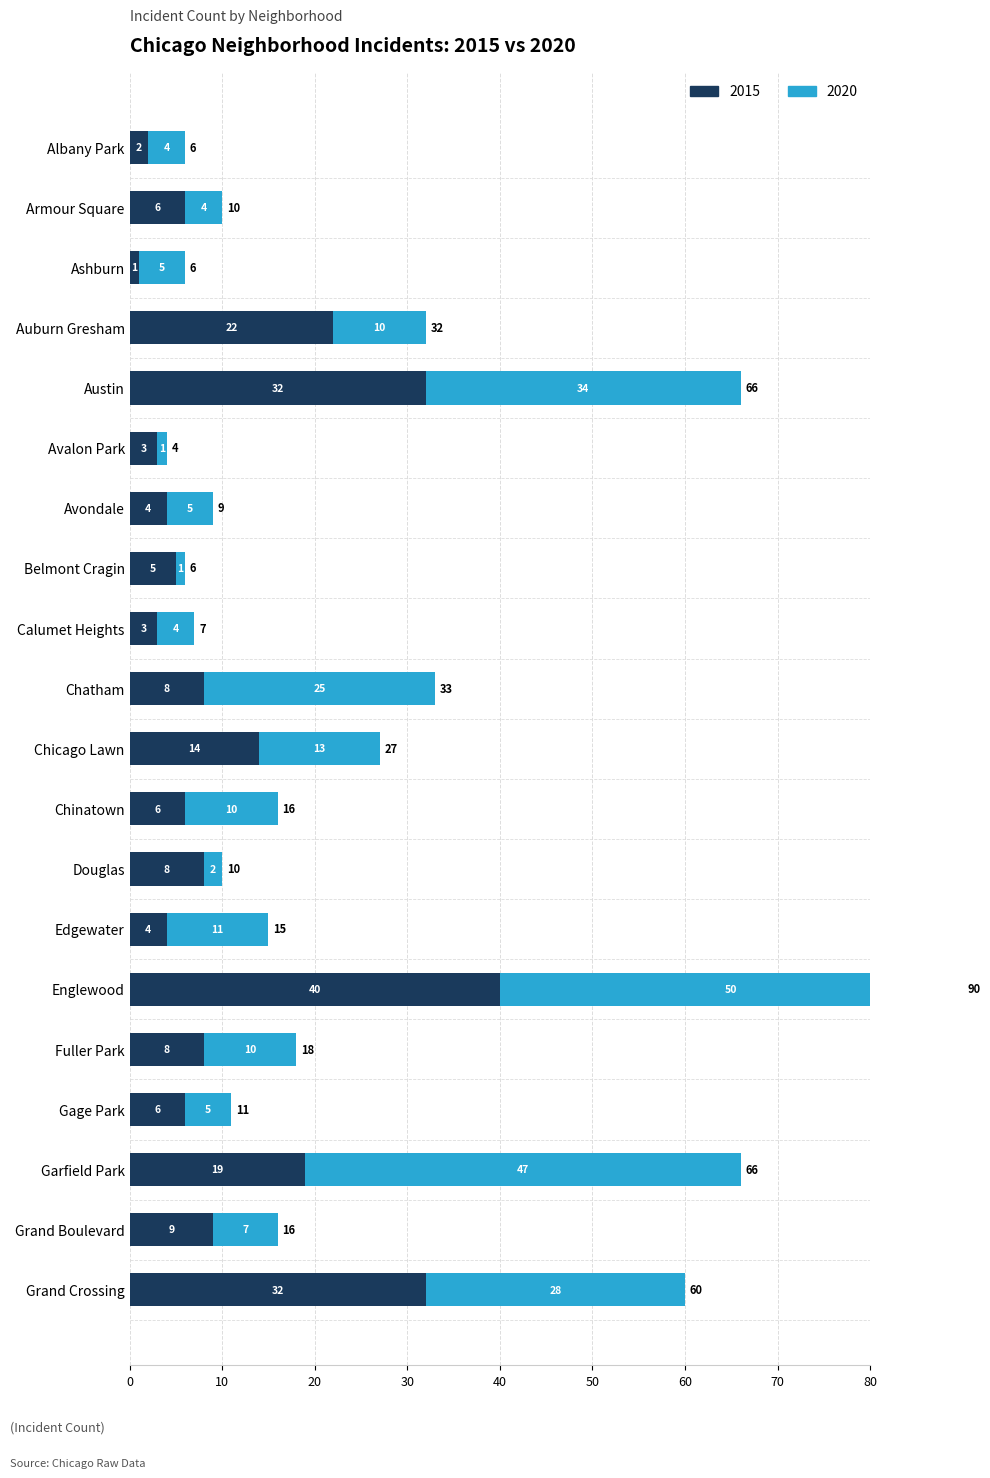

What is the value of the 2015 bar at the 4th from the left?

22